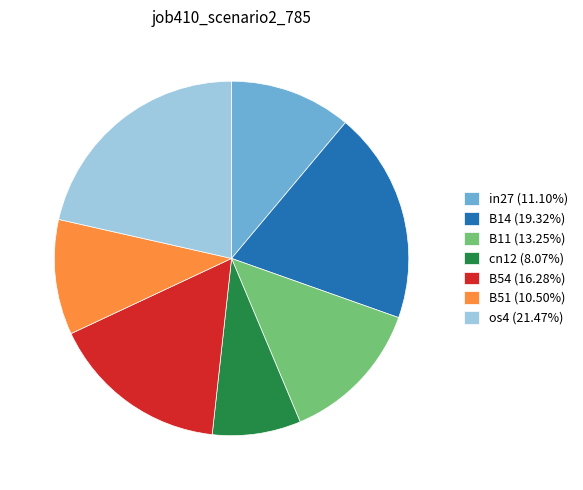

Is there any slice that represents more than half of the pie?

No